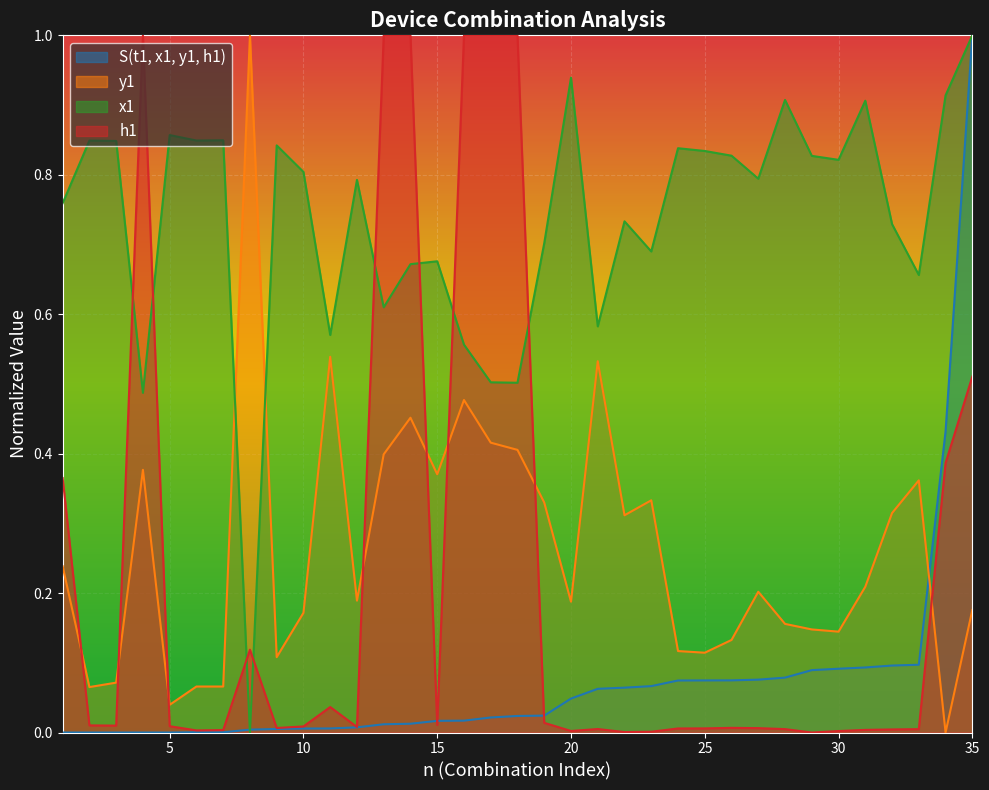

What is the greatest value displayed?

1.0